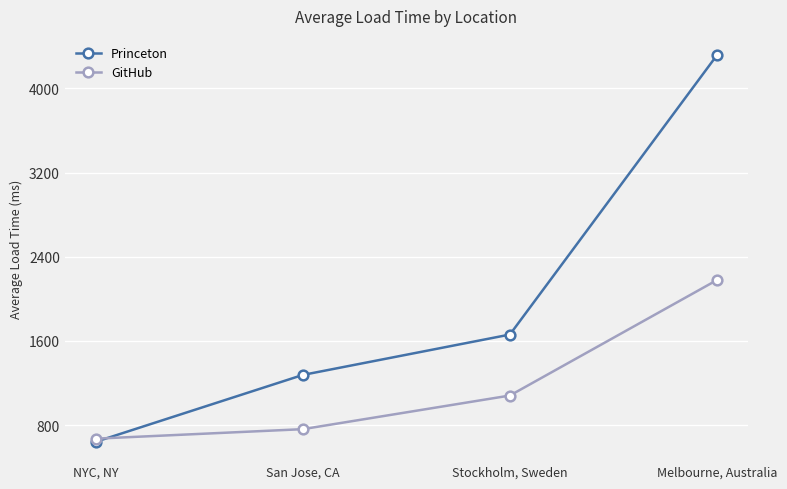

The value of GitHub at San Jose, CA is 760.4. True or false?

True